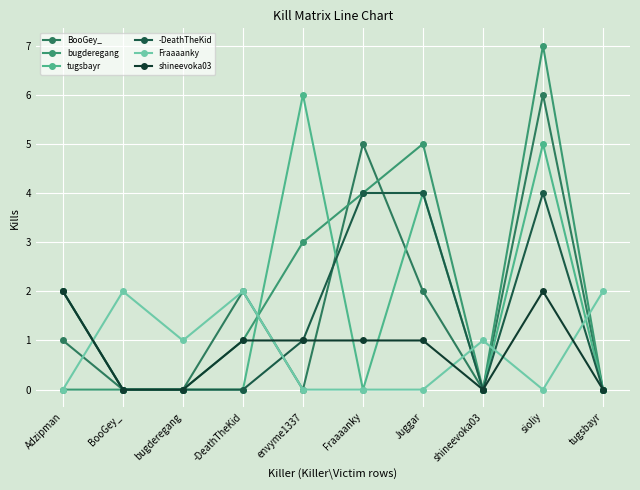

Count the bugderegang values in the range 0 to 4.

8